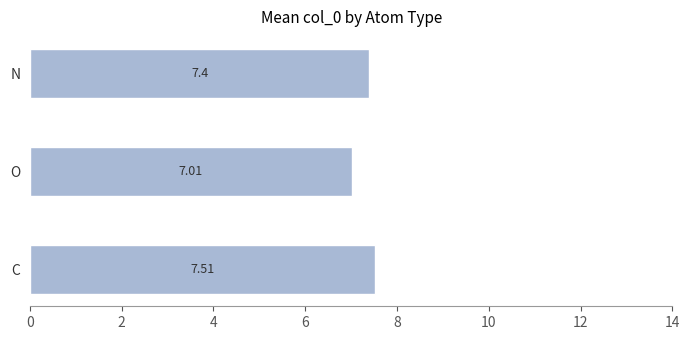

Where is the data nearest to the value 7?

O